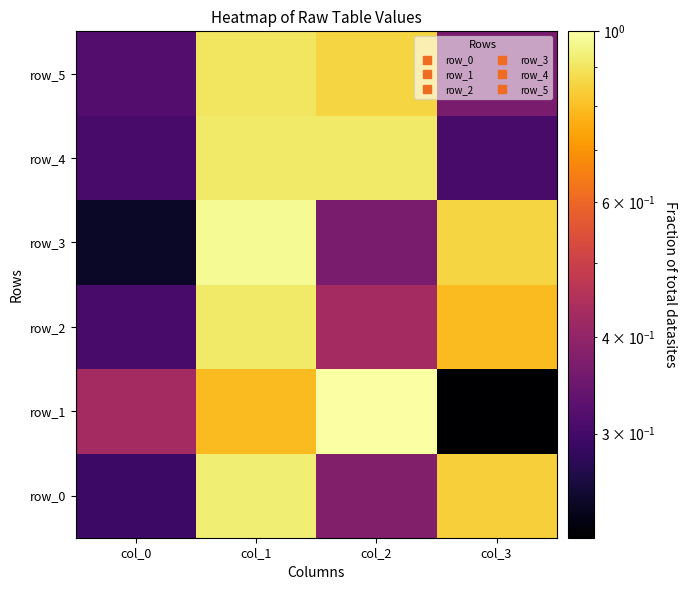

The value of row_2 at col_2 is 0.3. True or false?

False